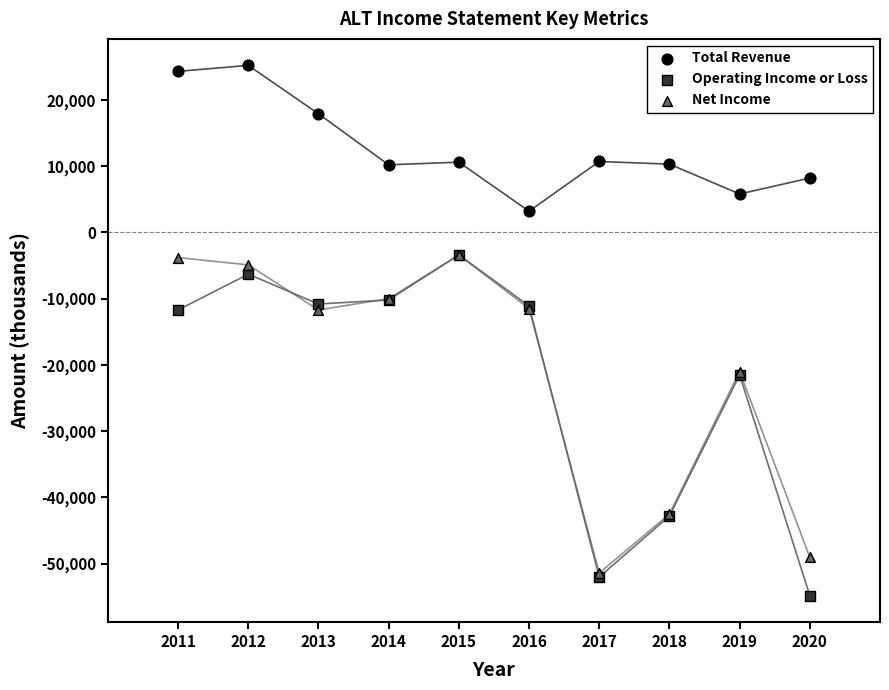

What are all the series names shown in the legend?

Total Revenue, Operating Income or Loss, Net Income